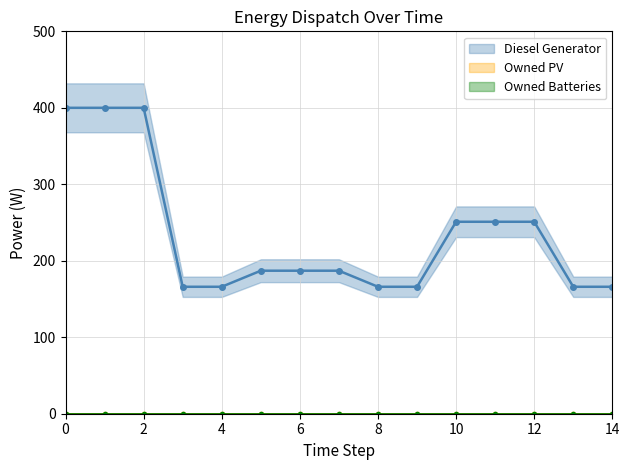

The value of Diesel Generator at 4 is 114. True or false?

False